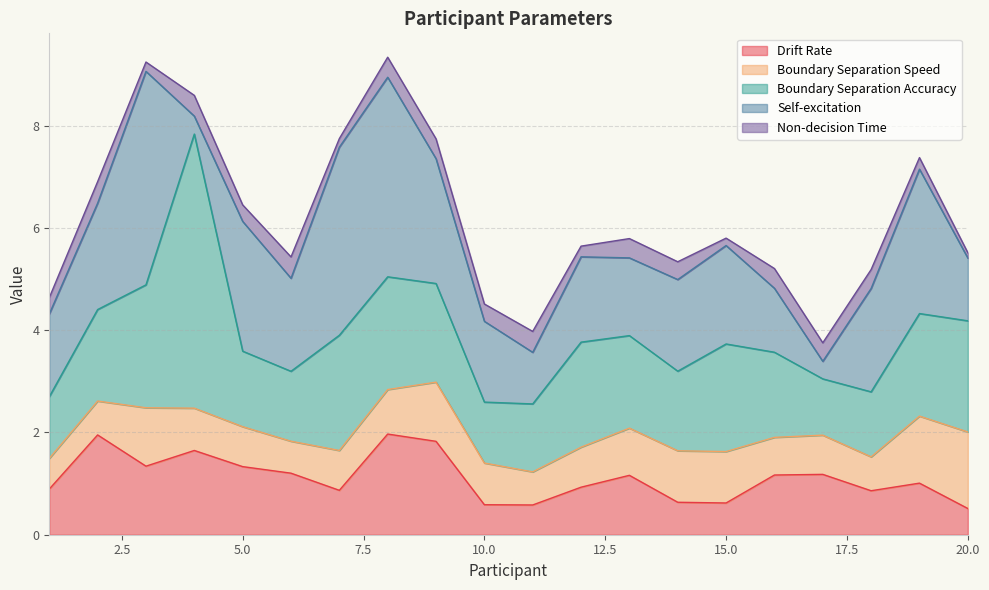

The value of Non-decision Time at 19 is 0.3. True or false?

False